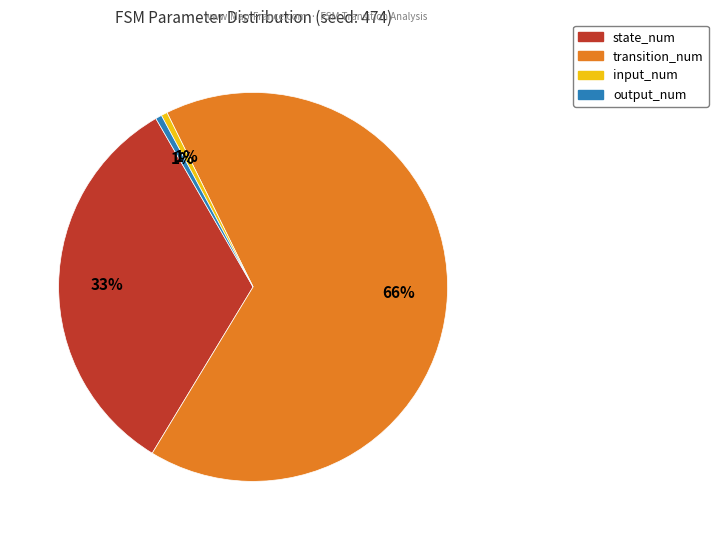

What is the largest slice in the pie chart?

transition_num